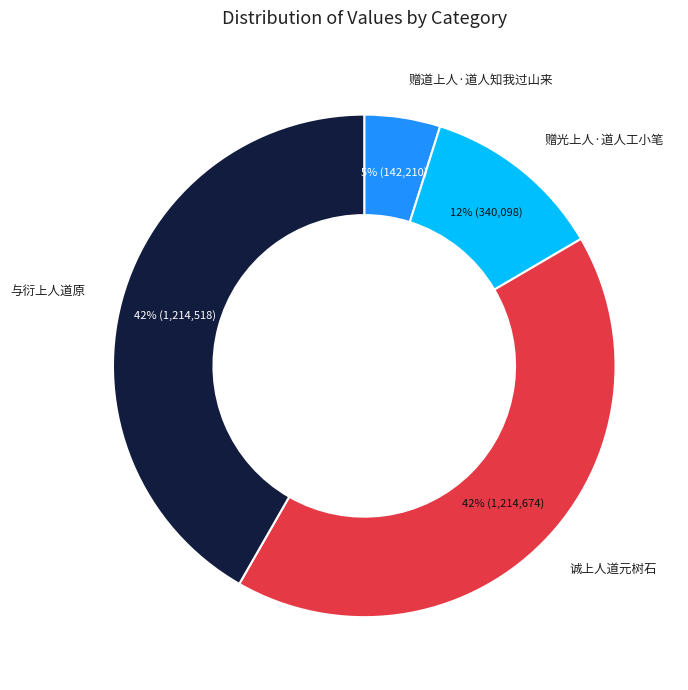

To the nearest percent, what is the difference between the largest and smallest slice percentages?

37%